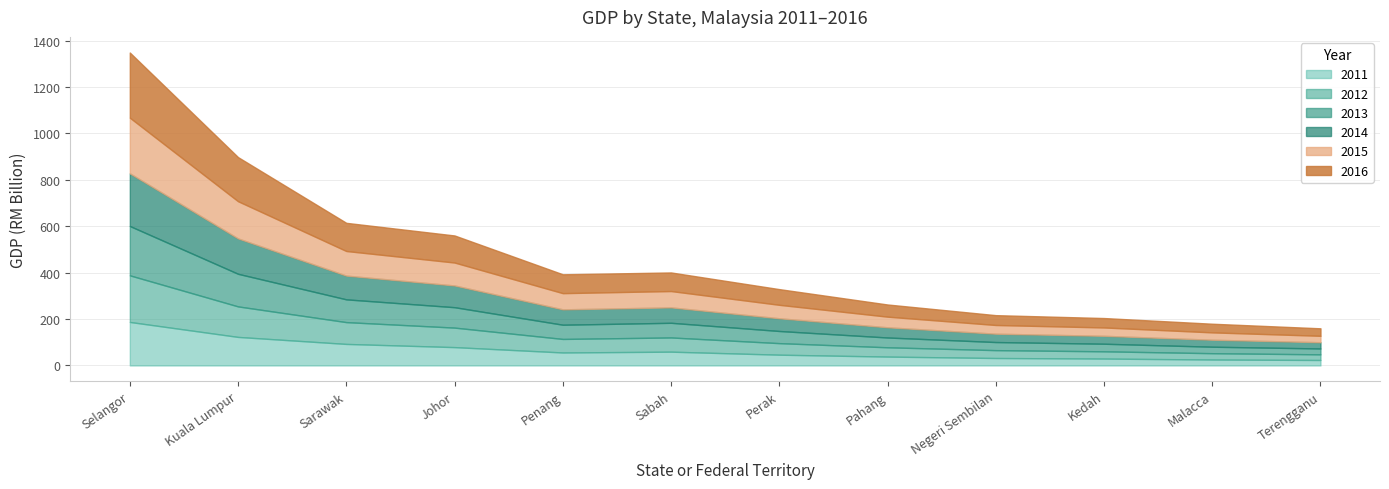

At which category is the sum across all series the highest?

Selangor